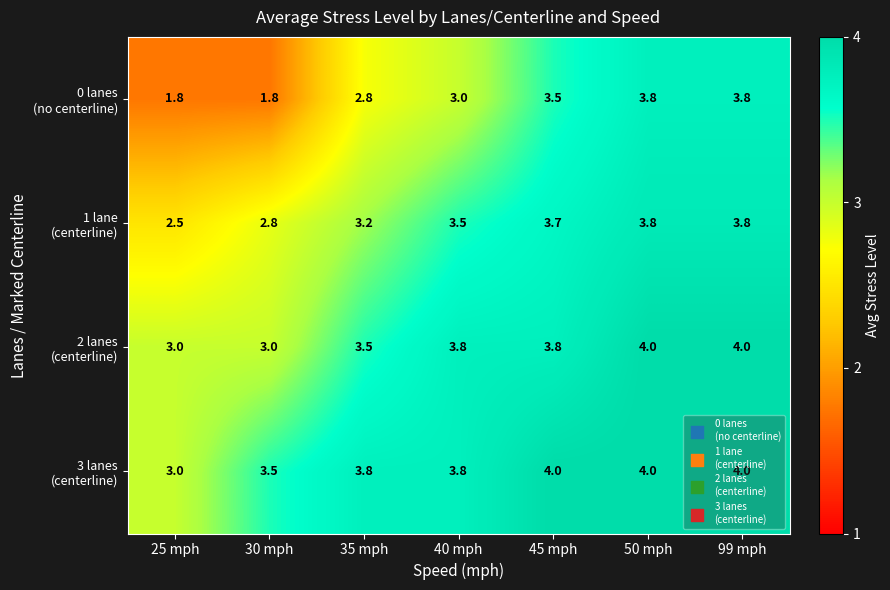

What is the minimum value shown in the chart?

1.8